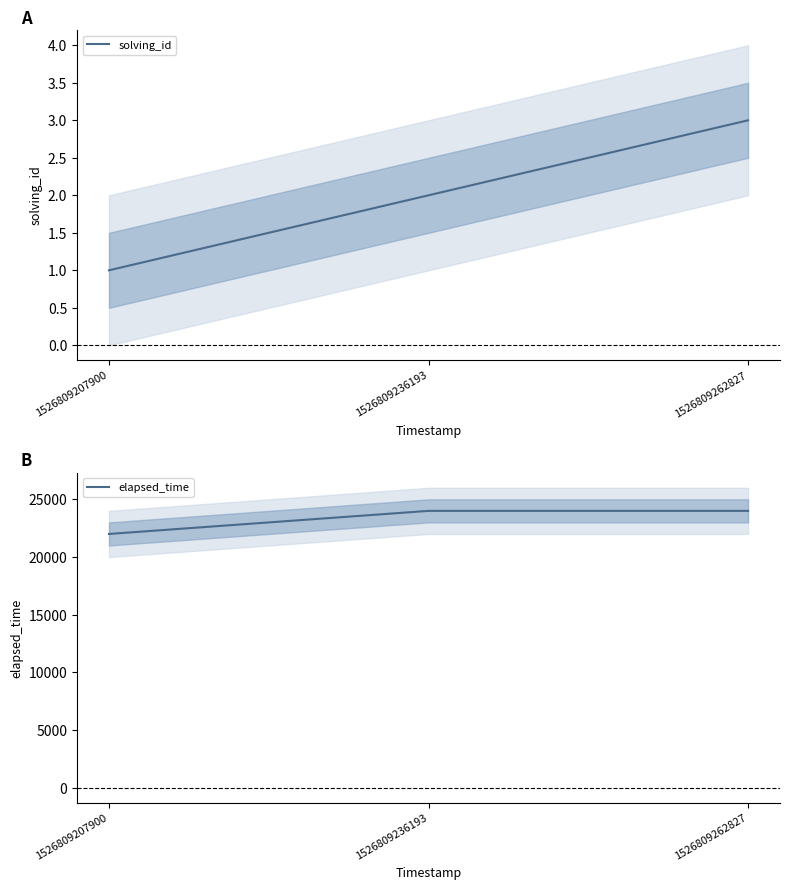

What is the total value across all series at 1526809236193?

24002